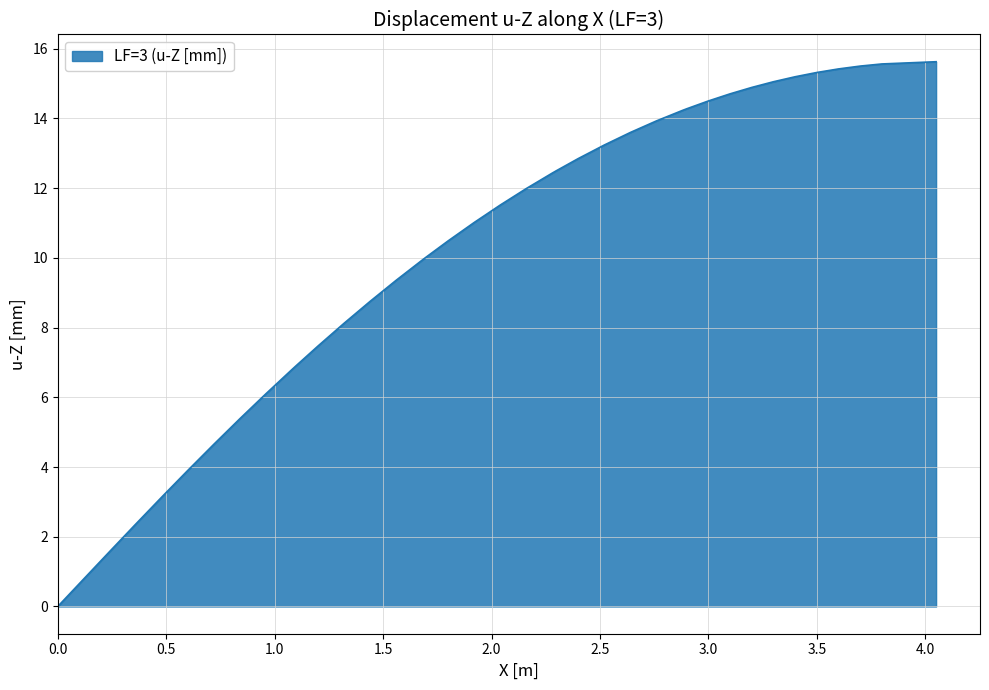

What is the difference between the maximum and minimum values?

15.6